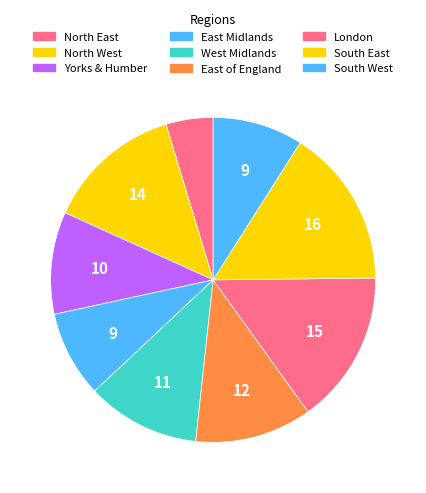

Rank the categories by value from highest to lowest.

South East, London, North West, East of England, West Midlands, Yorkshire and the Humber, South West, East Midlands, North East